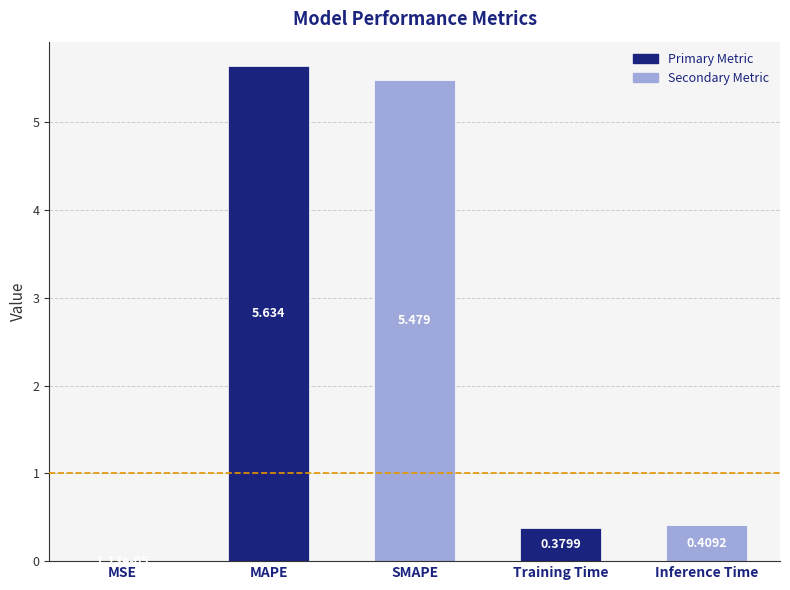

Where is the data nearest to the value 2?

Inference Time